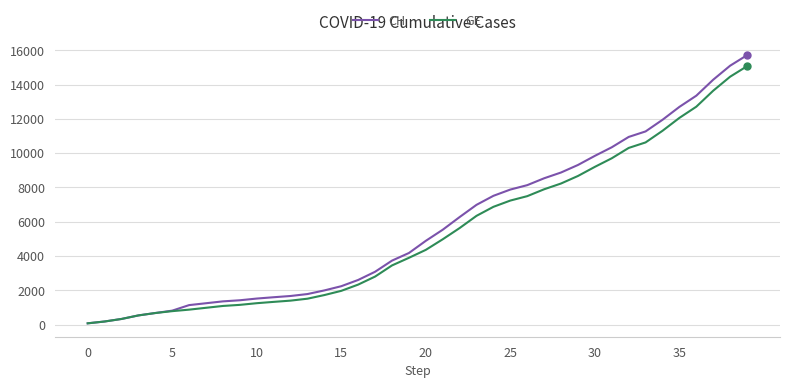

What is the greatest value displayed?

15719